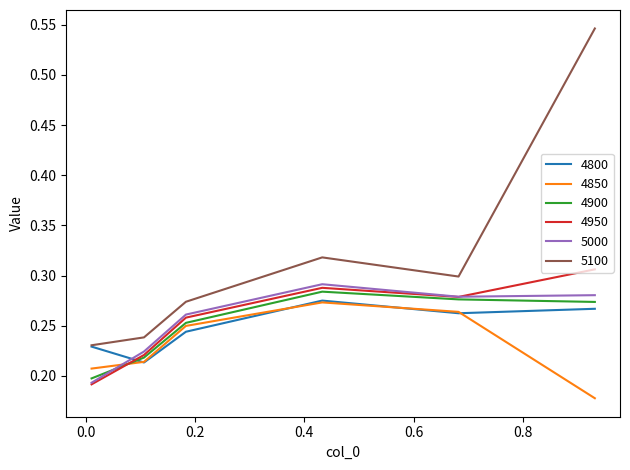

Which series ends up on top after the final intersection of 4950 and 4800?

4950